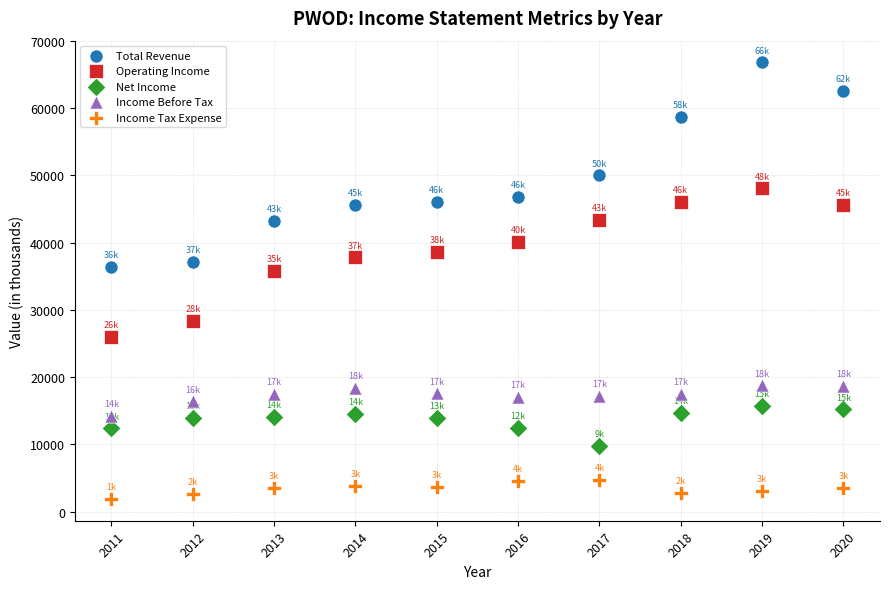

Which series contains the lowest Y value?

Income Tax Expense